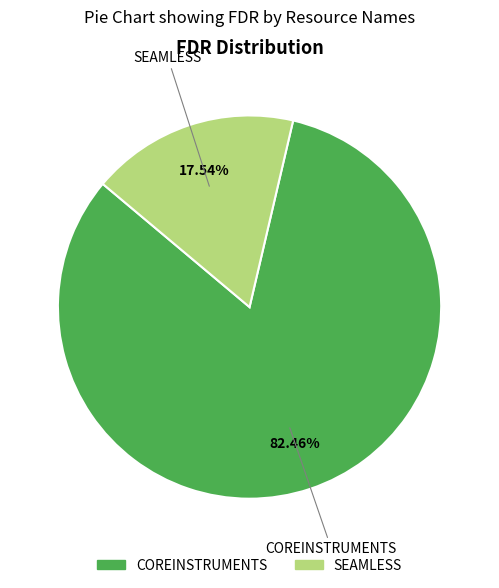

What is the largest slice in the pie chart?

COREINSTRUMENTS